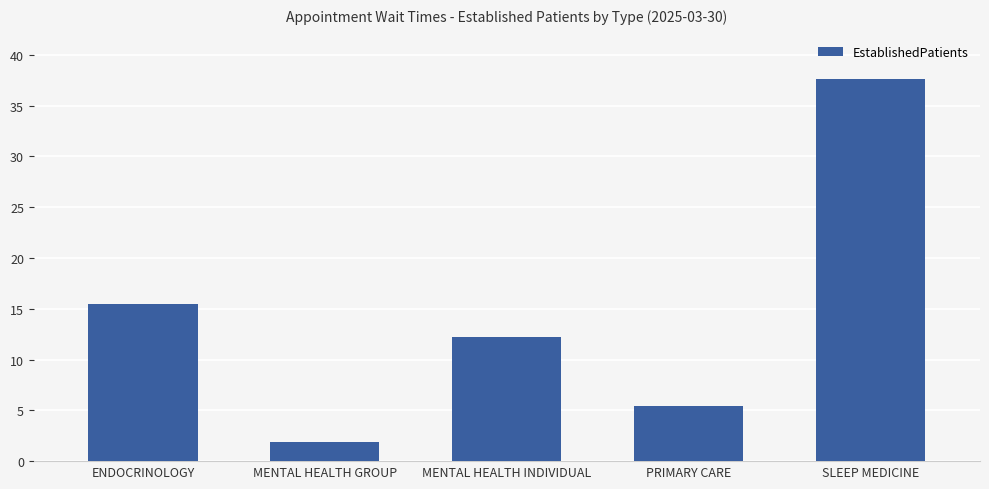

True or false: the data shows 12.2 at MENTAL HEALTH INDIVIDUAL.

True